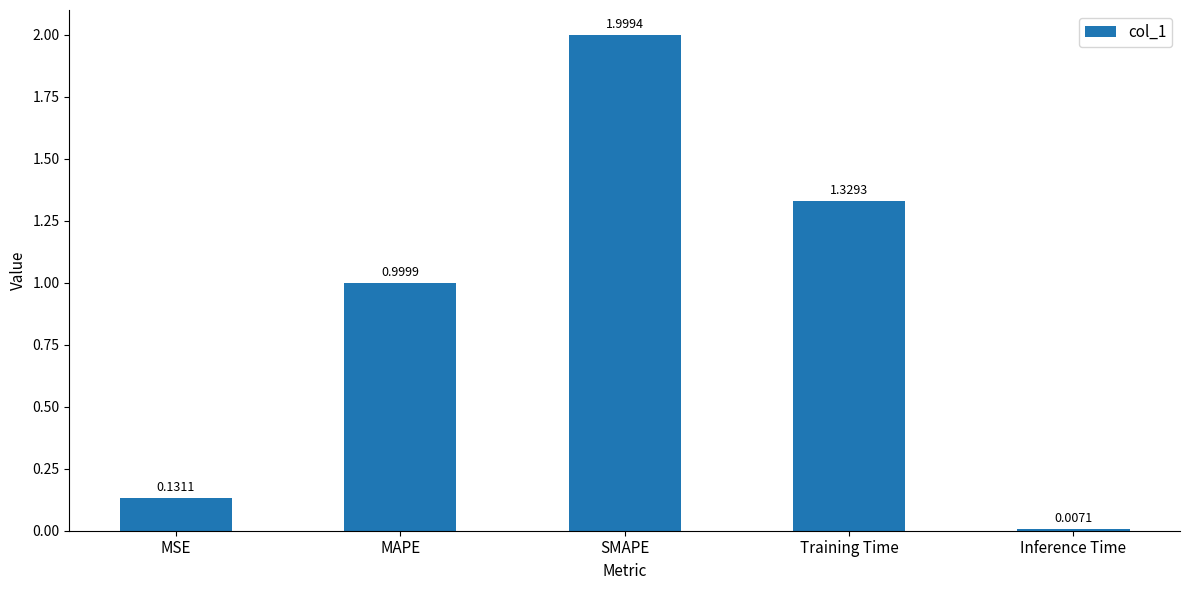

What is the ratio of the value at MAPE to the value at Training Time?

0.8